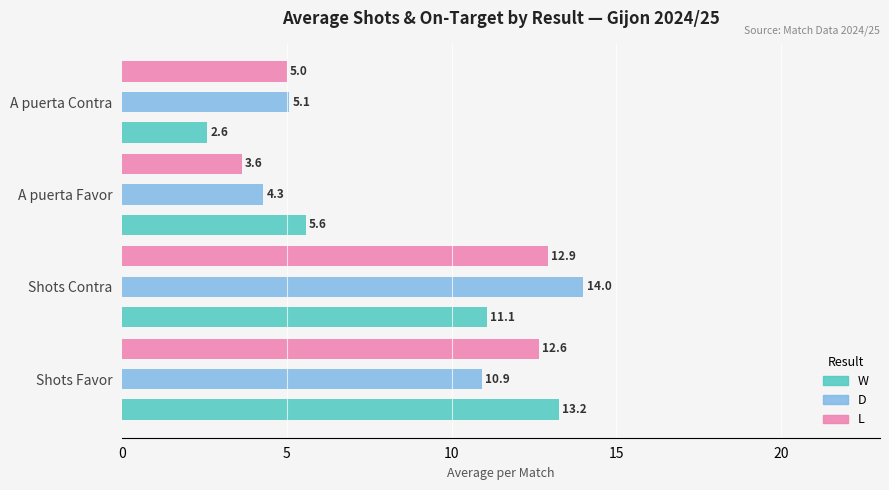

What is the maximum value for L?

12.9